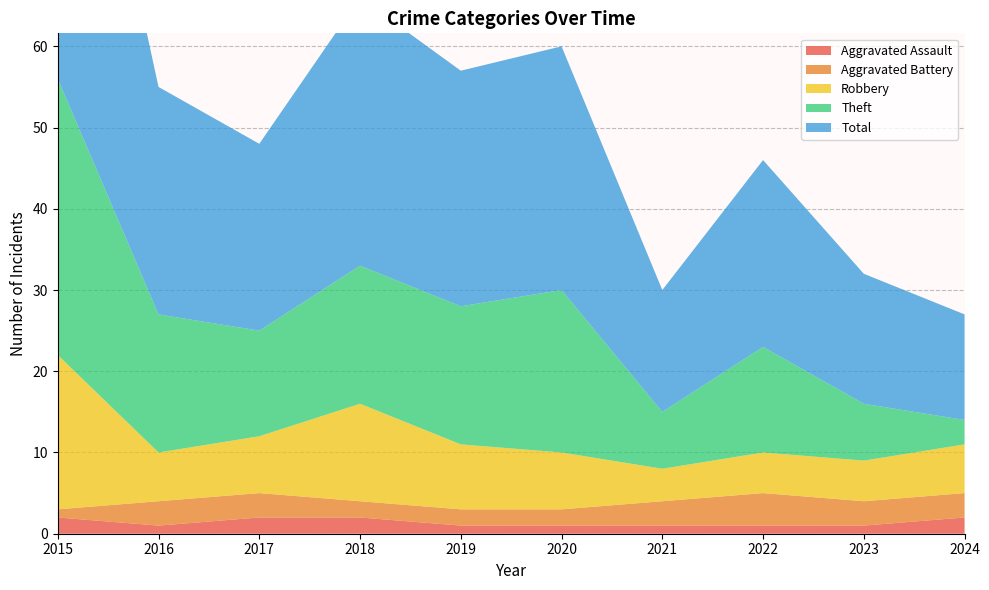

Reading left to right, list all the values displayed in this chart.

Aggravated Assault: 2015=2	2016=1	2017=2	2018=2	2019=1	2020=1	2021=1	2022=1	2023=1	2024=2
Aggravated Battery: 2015=1	2016=3	2017=3	2018=2	2019=2	2020=2	2021=3	2022=4	2023=3	2024=3
Robbery: 2015=19	2016=6	2017=7	2018=12	2019=8	2020=7	2021=4	2022=5	2023=5	2024=6
Theft: 2015=34	2016=17	2017=13	2018=17	2019=17	2020=20	2021=7	2022=13	2023=7	2024=3
Total: 2015=56	2016=28	2017=23	2018=33	2019=29	2020=30	2021=15	2022=23	2023=16	2024=13